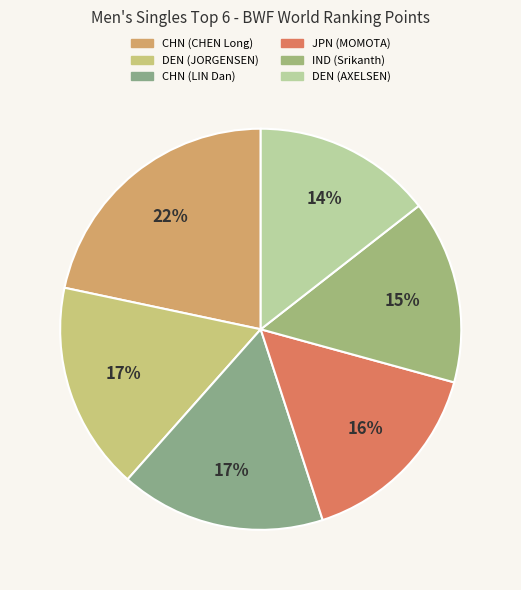

How many slices are in this pie chart?

6